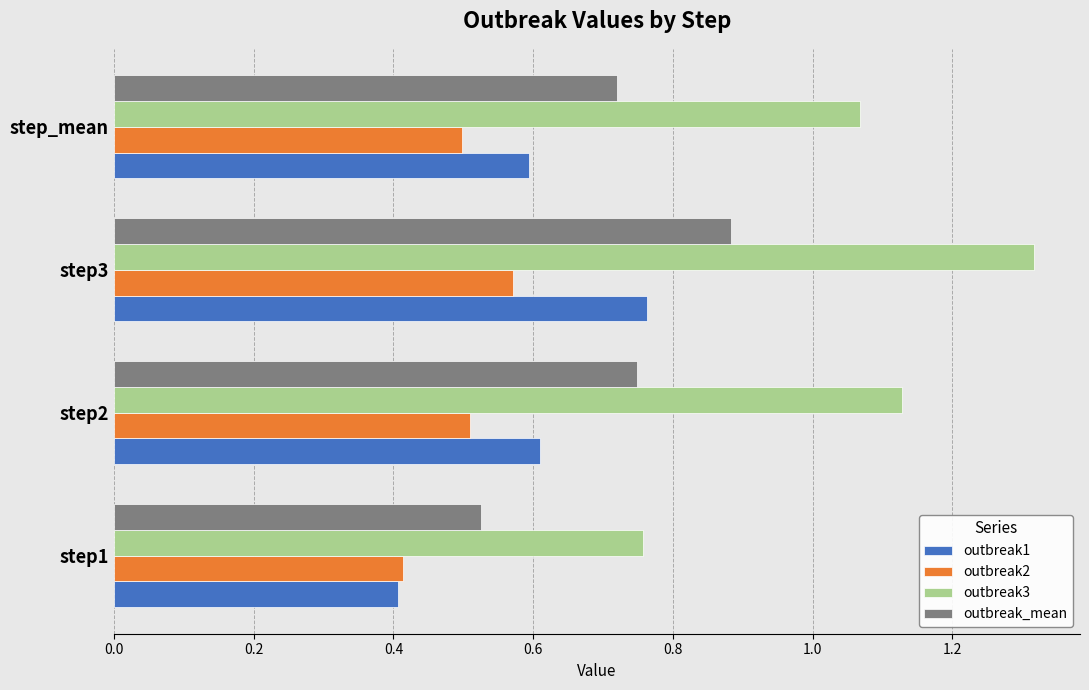

At which label does outbreak_mean reach its peak?

step3